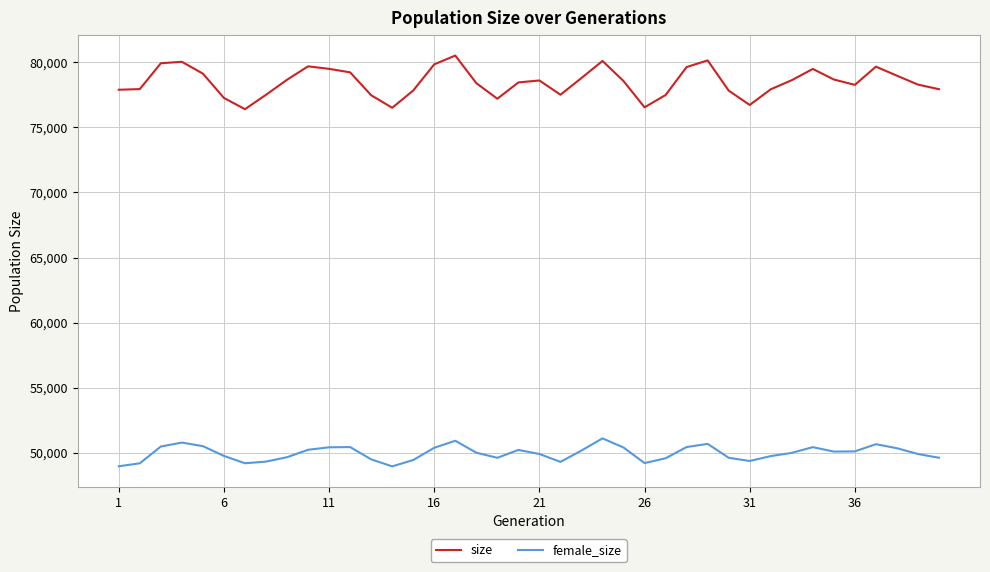

Rank the series by their average value, from highest to lowest.

size, female_size